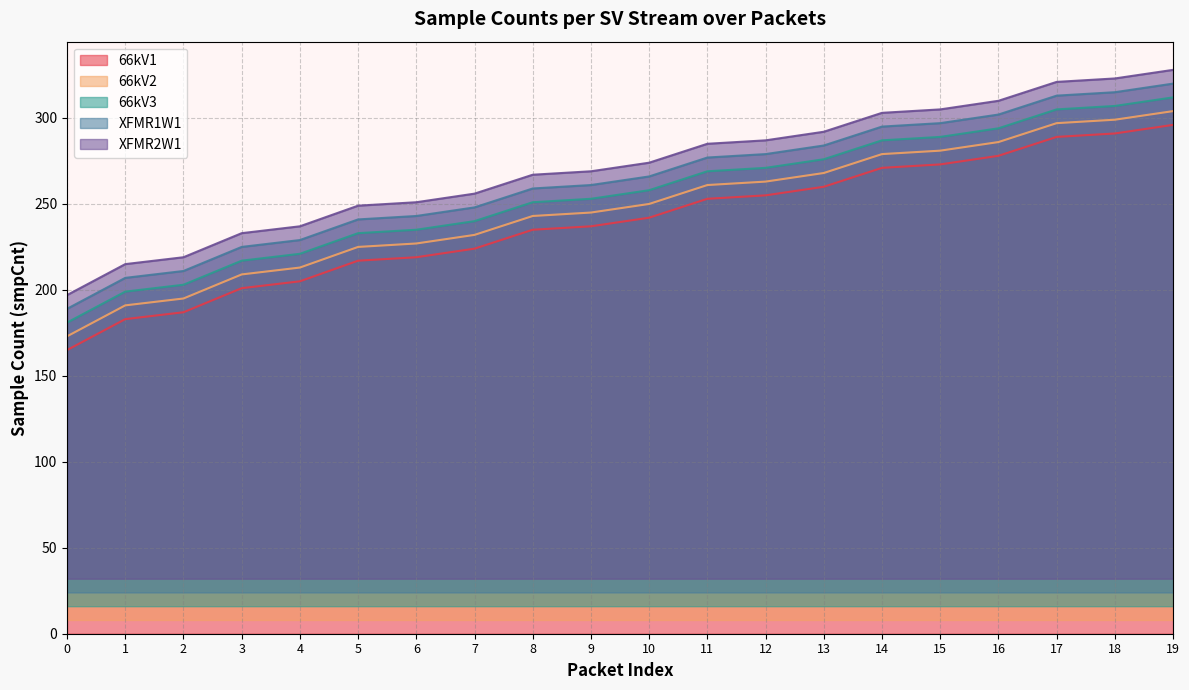

True or false: smpCnt4_sv1 has a value of 119 at 5.

False